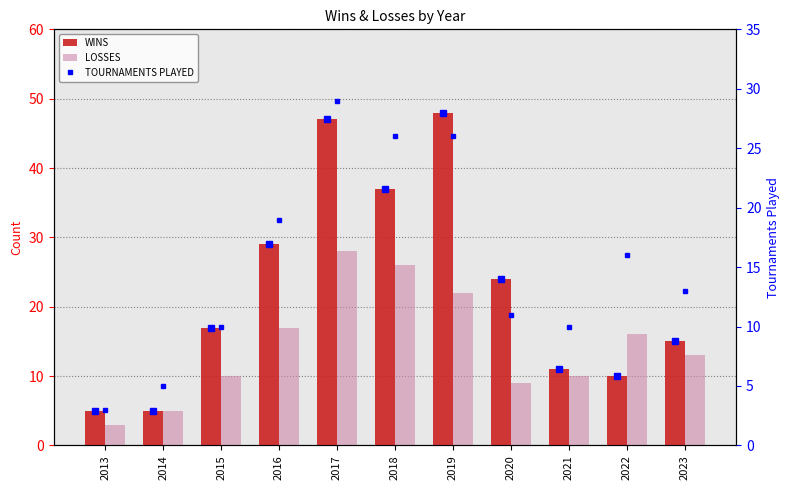

Reading left to right, what are all the values shown in this chart?

WINS: 5	5	17	29	47	37	48	24	11	10	15
LOSSES: 3	5	10	17	28	26	22	9	10	16	13
TOURNAMENTS PLAYED: 3	5	10	19	29	26	26	11	10	16	13